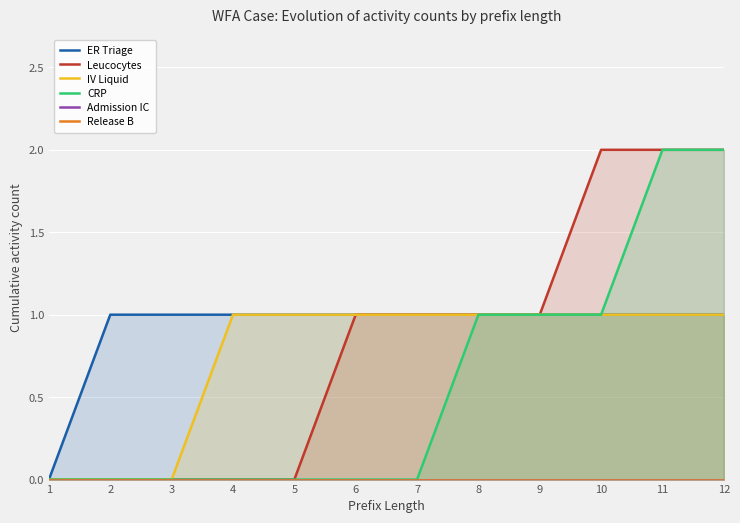

What is the difference between the maximum and minimum values in the ER Triage series?

1